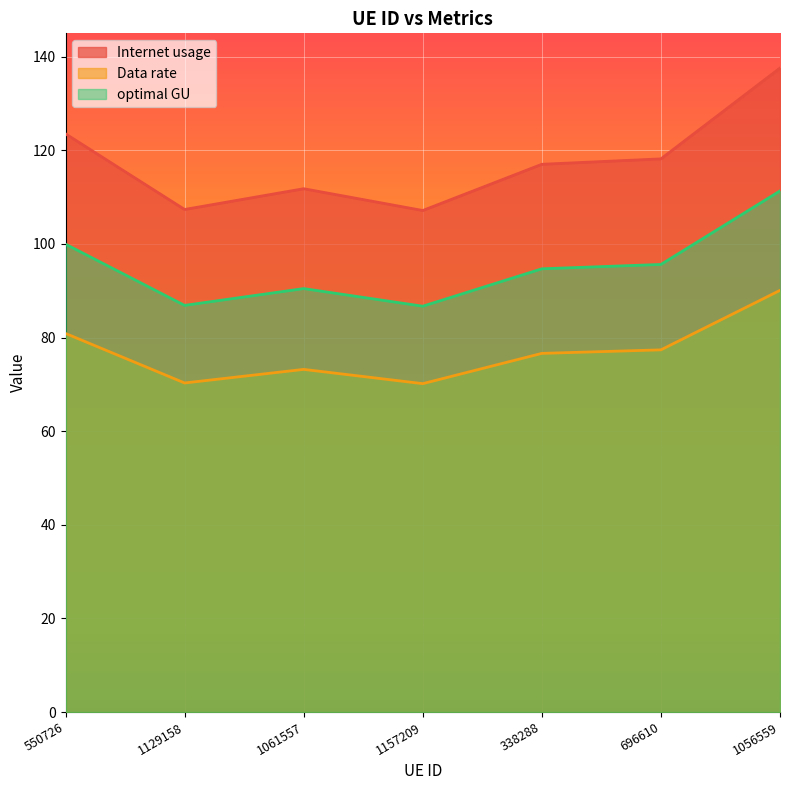

What position from the left is 1056559?

7